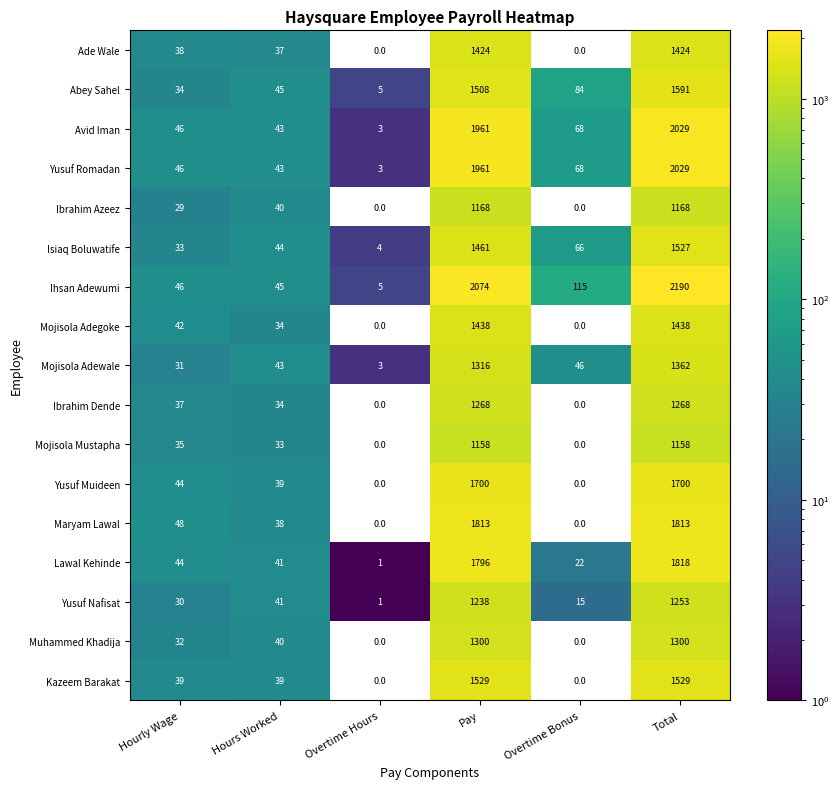

The value of Abey Sahel at Total is 1591. True or false?

True